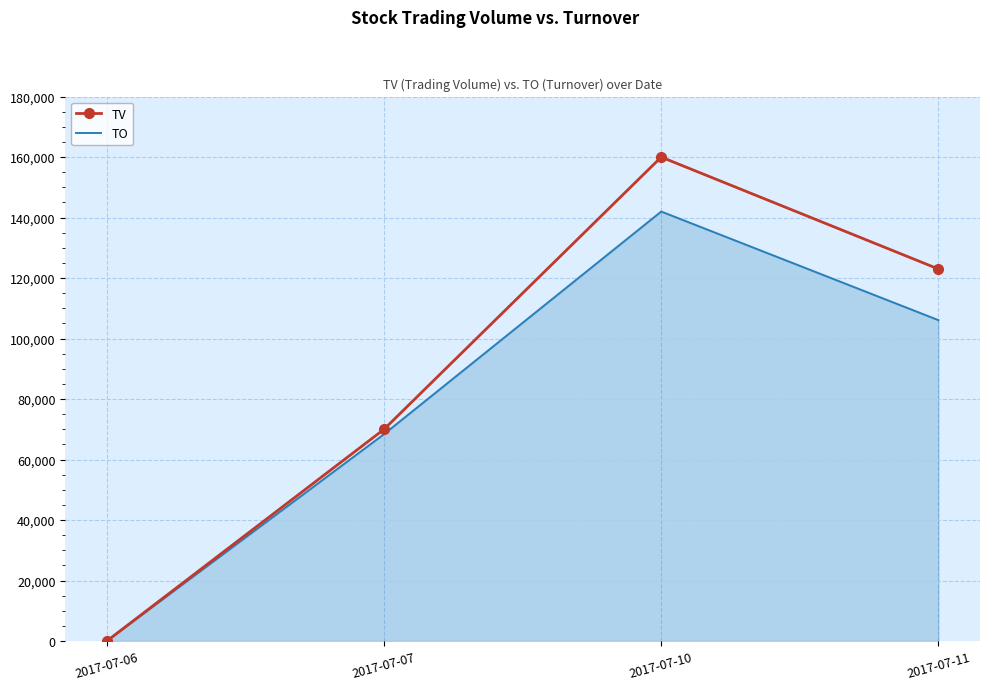

Rank the series by their maximum value, from lowest to highest.

TO, TV